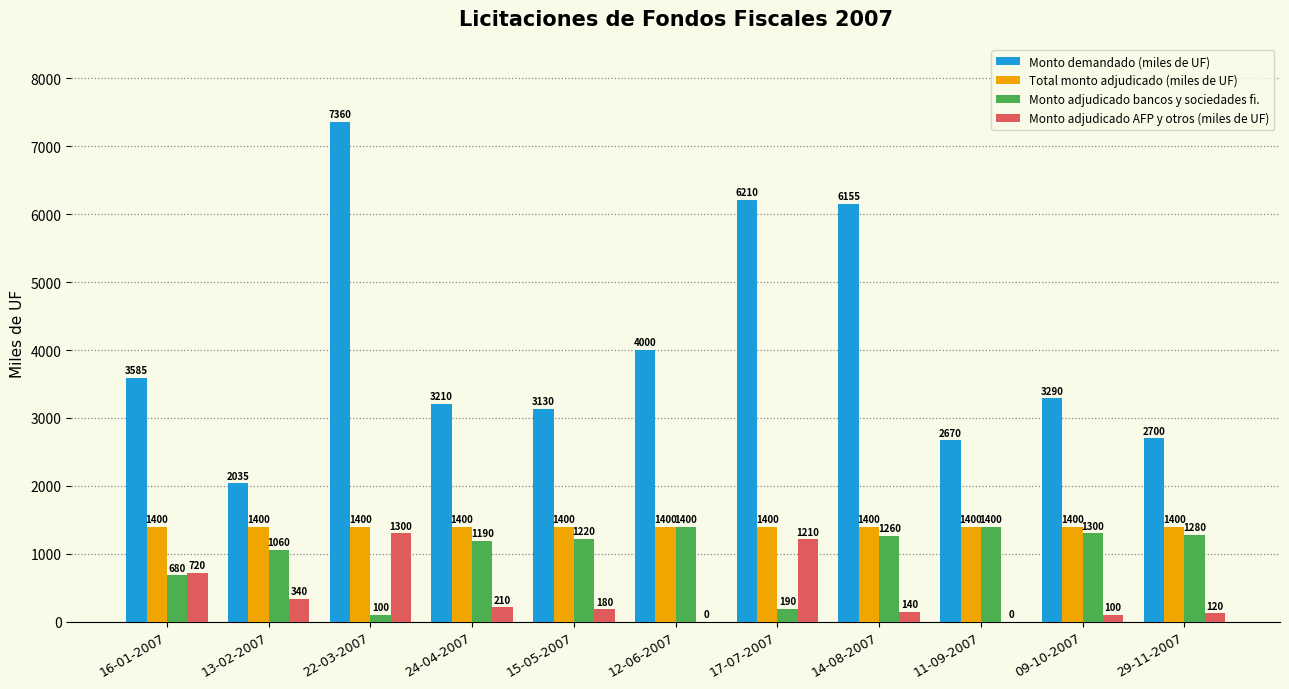

Reading left to right, list all the values displayed in this chart.

Monto demandado (miles de UF): 16-01-2007=3585	13-02-2007=2035	22-03-2007=7360	24-04-2007=3210	15-05-2007=3130	12-06-2007=4000	17-07-2007=6210	14-08-2007=6155	11-09-2007=2670	09-10-2007=3290	29-11-2007=2700
Total monto adjudicado (miles de UF): 16-01-2007=1400	13-02-2007=1400	22-03-2007=1400	24-04-2007=1400	15-05-2007=1400	12-06-2007=1400	17-07-2007=1400	14-08-2007=1400	11-09-2007=1400	09-10-2007=1400	29-11-2007=1400
Monto adjudicado bancos y sociedades fi.: 16-01-2007=680	13-02-2007=1060	22-03-2007=100	24-04-2007=1190	15-05-2007=1220	12-06-2007=1400	17-07-2007=190	14-08-2007=1260	11-09-2007=1400	09-10-2007=1300	29-11-2007=1280
Monto adjudicado AFP y otros (miles de UF): 16-01-2007=720	13-02-2007=340	22-03-2007=1300	24-04-2007=210	15-05-2007=180	12-06-2007=0	17-07-2007=1210	14-08-2007=140	11-09-2007=0	09-10-2007=100	29-11-2007=120